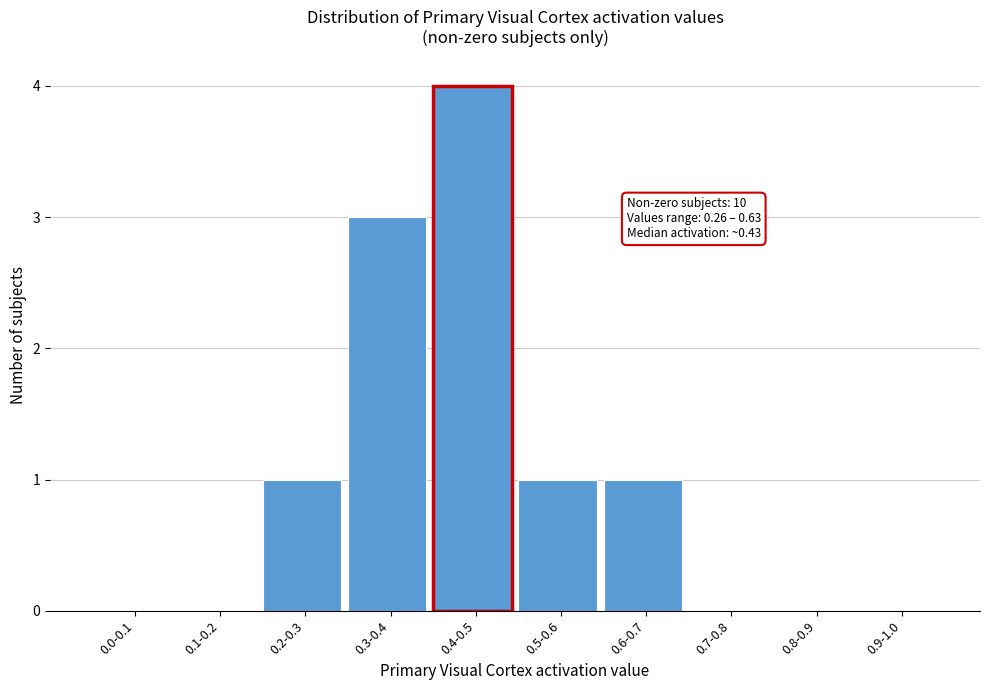

Reading left to right, list all the values displayed in this chart.

0.0-0.1=0	0.1-0.2=0	0.2-0.3=1	0.3-0.4=3	0.4-0.5=4	0.5-0.6=1	0.6-0.7=1	0.7-0.8=0	0.8-0.9=0	0.9-1.0=0